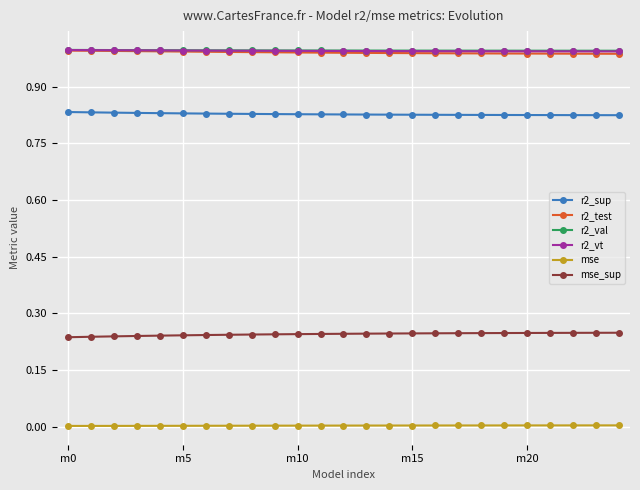

True or false: mse and mse_sup cross at least once.

False